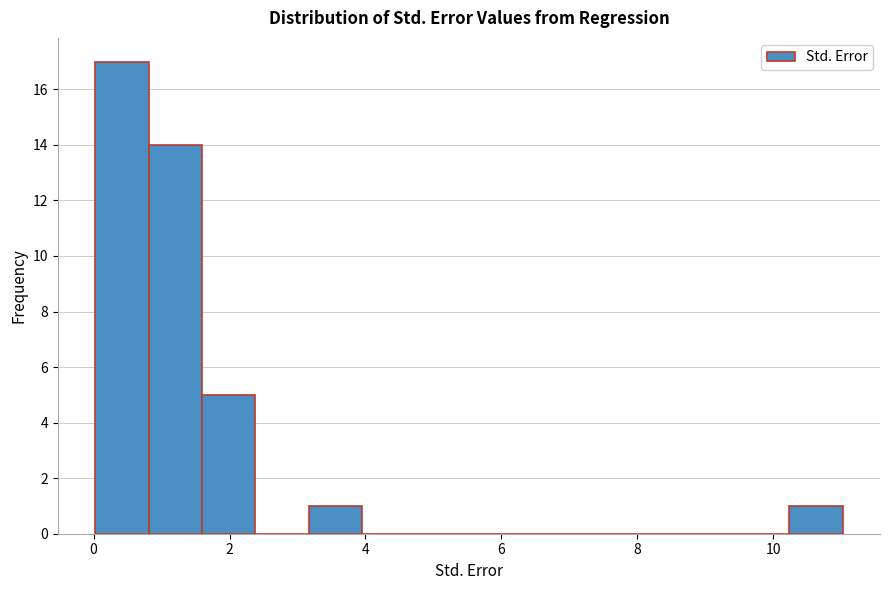

Read against the x-axis, roughly where is the centre of the tallest bar?

0.4